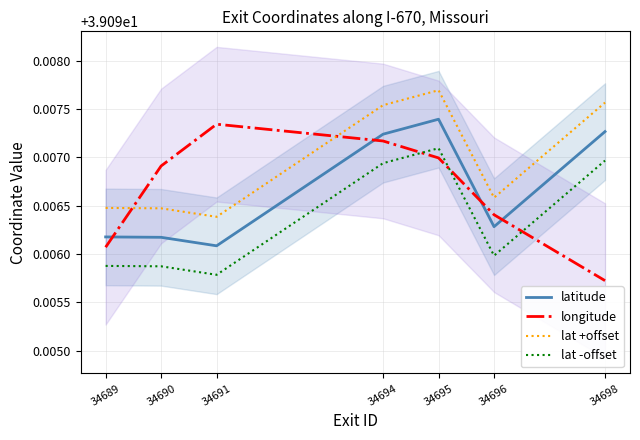

Reading left to right, transcribe all the data shown in this chart.

latitude: 39.1	39.1	39.1	39.1	39.1	39.1	39.1
longitude: 39.1	39.1	39.1	39.1	39.1	39.1	39.1
lat +offset: 39.1	39.1	39.1	39.1	39.1	39.1	39.1
lat -offset: 39.1	39.1	39.1	39.1	39.1	39.1	39.1